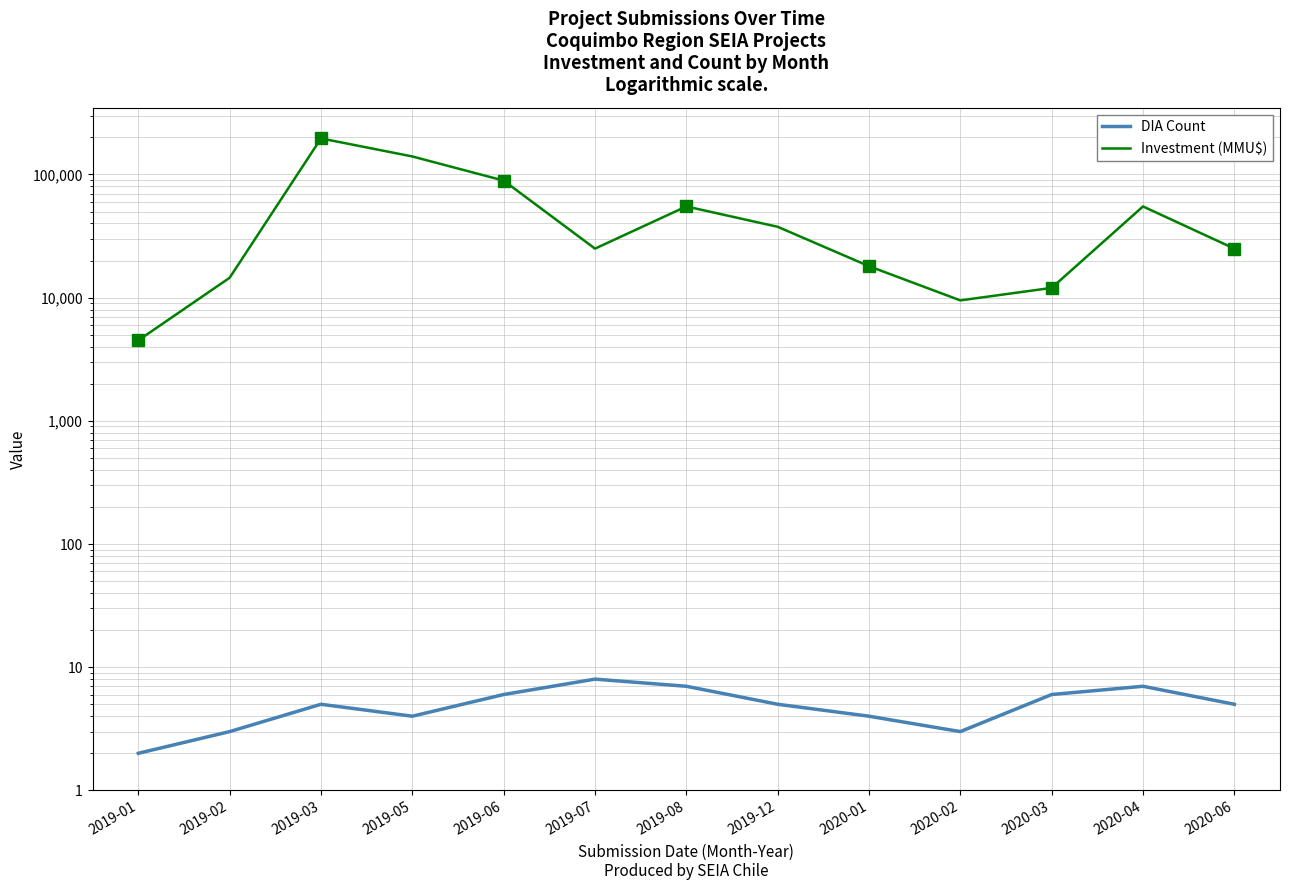

How many lines are shown in the chart?

2